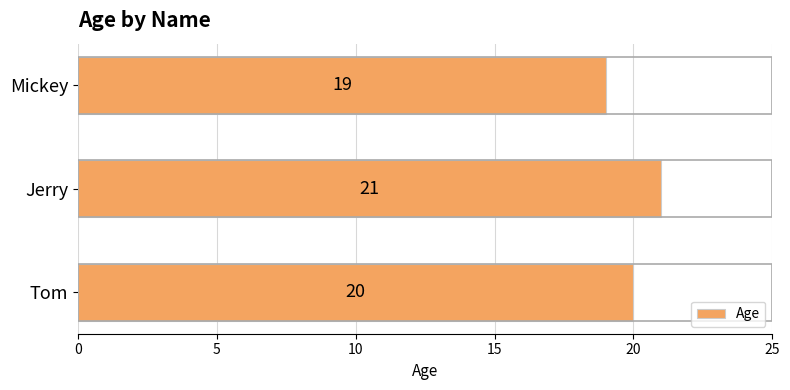

How many data points are less than 20?

1